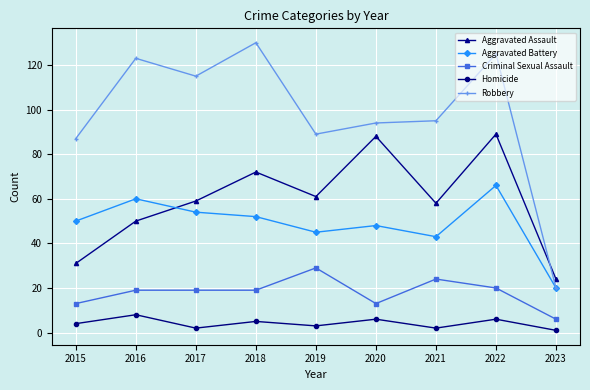

Does the chart display data point markers on the line(s)?

Yes